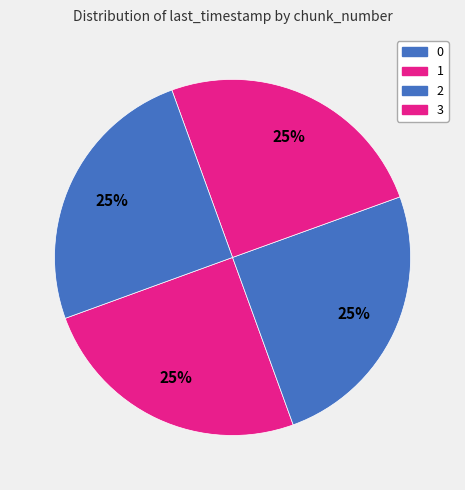

The 2 slice represents 25% of the pie. True or false?

True